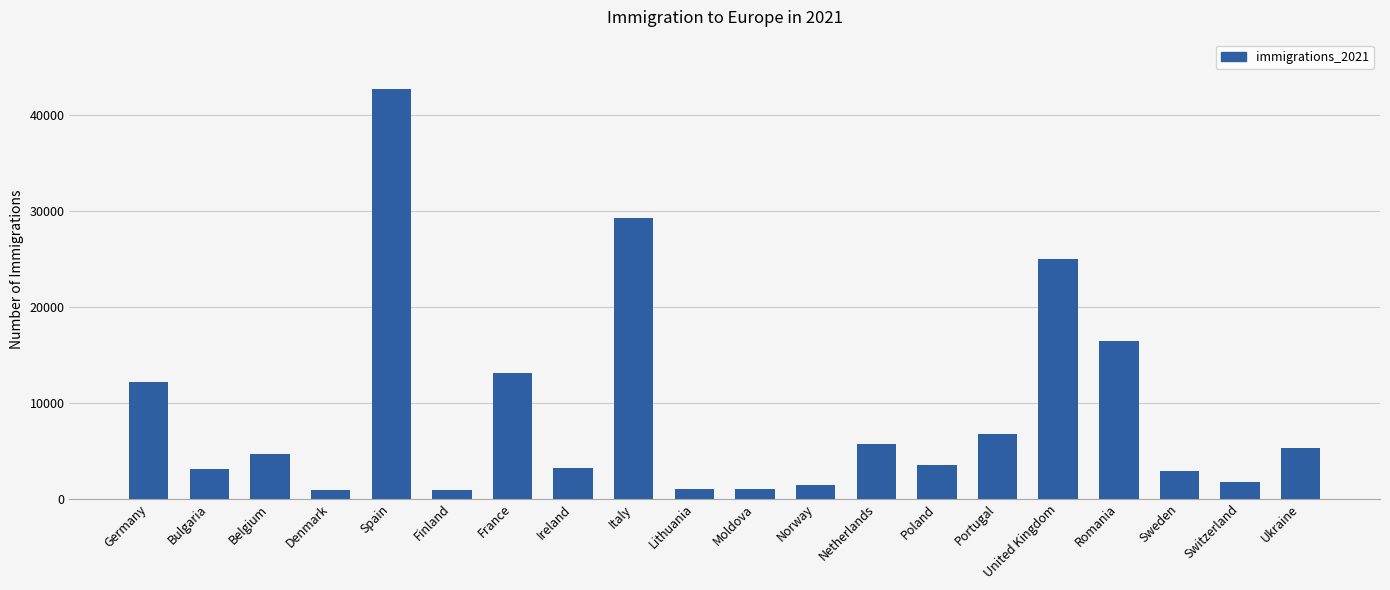

Which category has the highest value across all series?

Spain